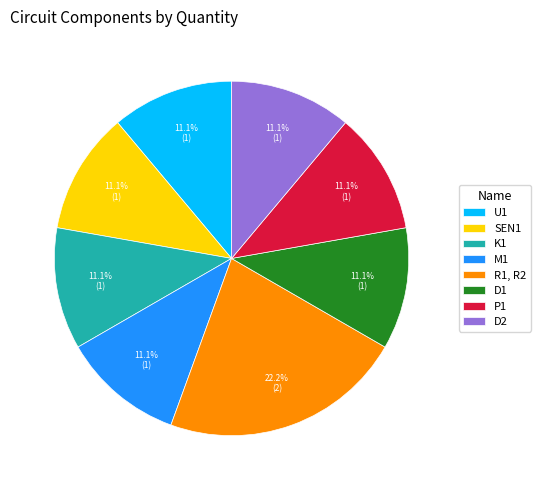

Is it true that P1 is 5% of the pie?

False